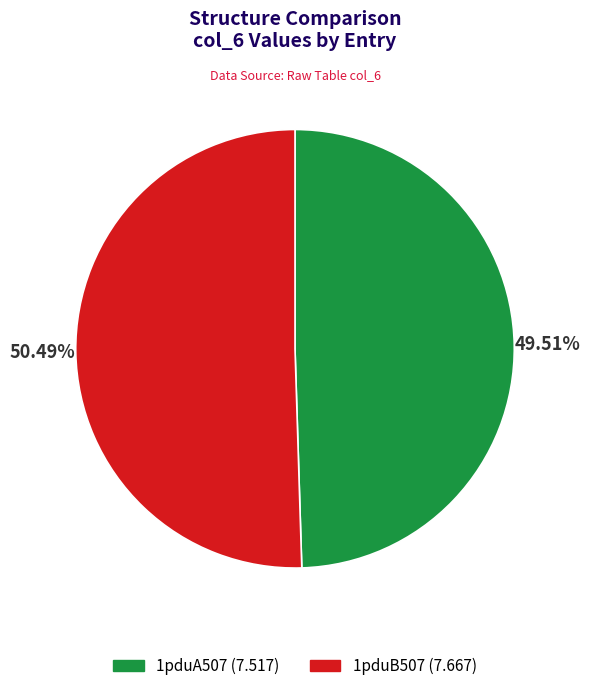

Does 1pduA507 represent more than half of the total?

No